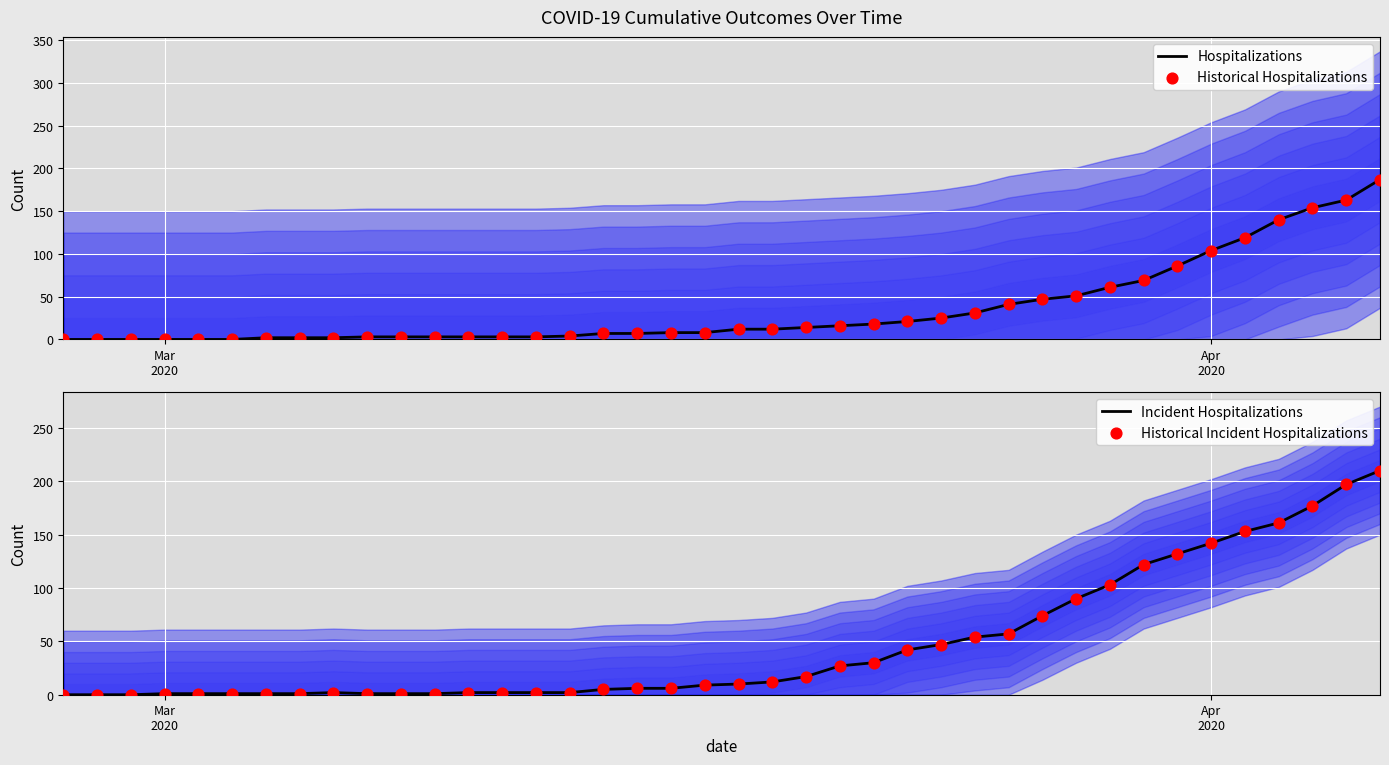

Which series contains the highest Y value?

Incident Hospitalizations